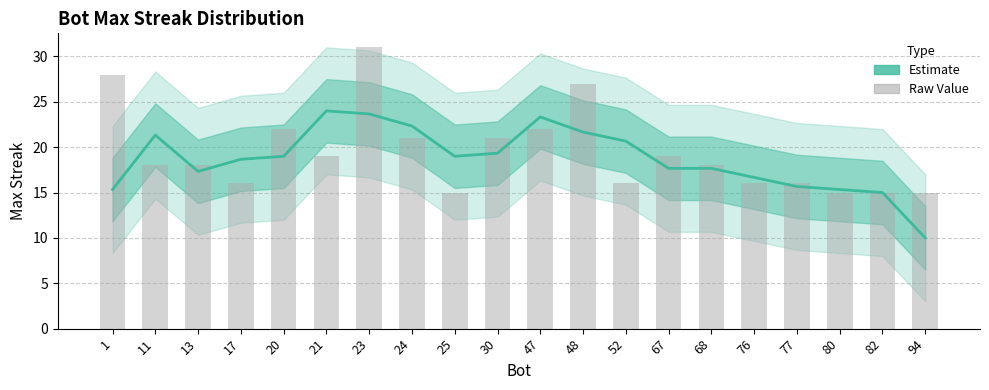

Where is maxStreak (estimate) nearest to the value 17?

13